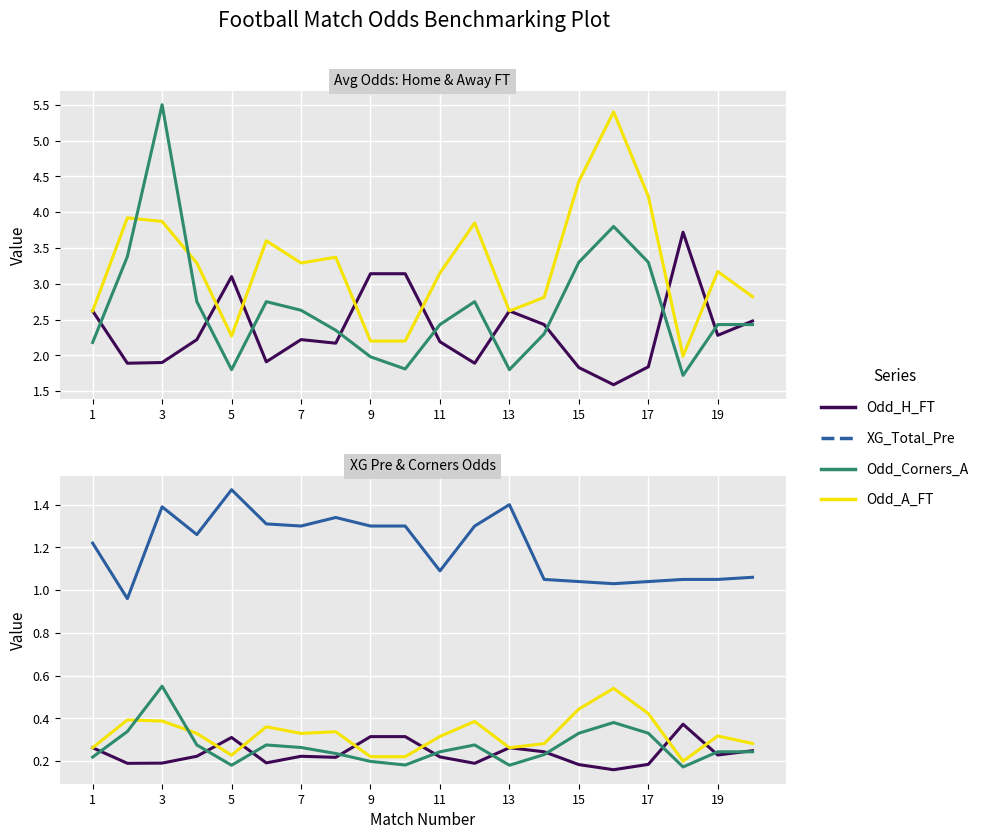

Between 7 and 9, which series saw the biggest shift?

Odd_A_FT